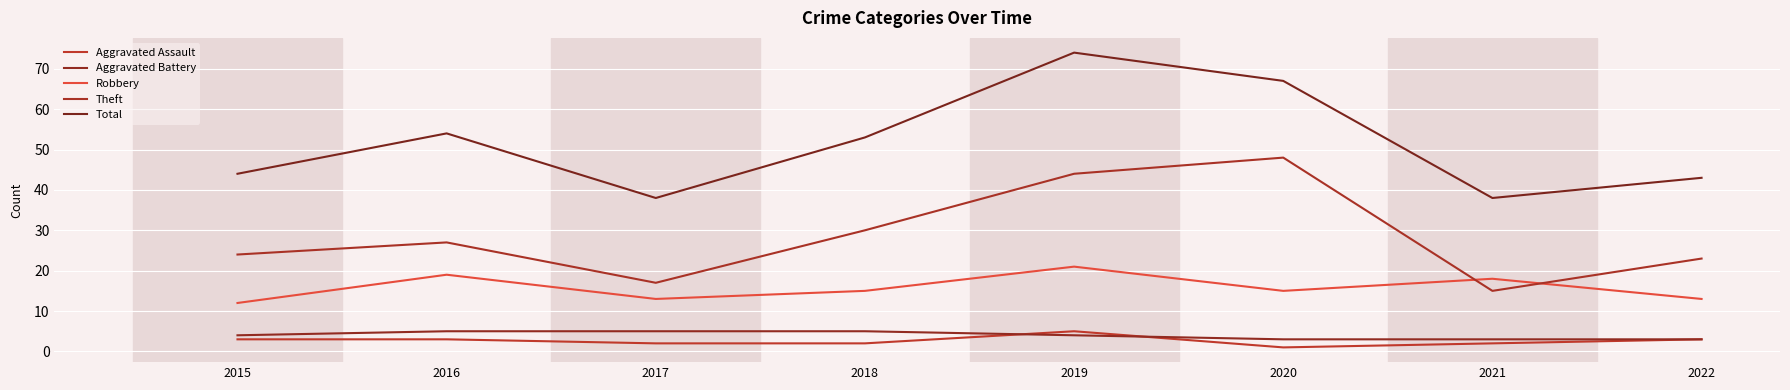

What is the highest value of the Theft series?

48